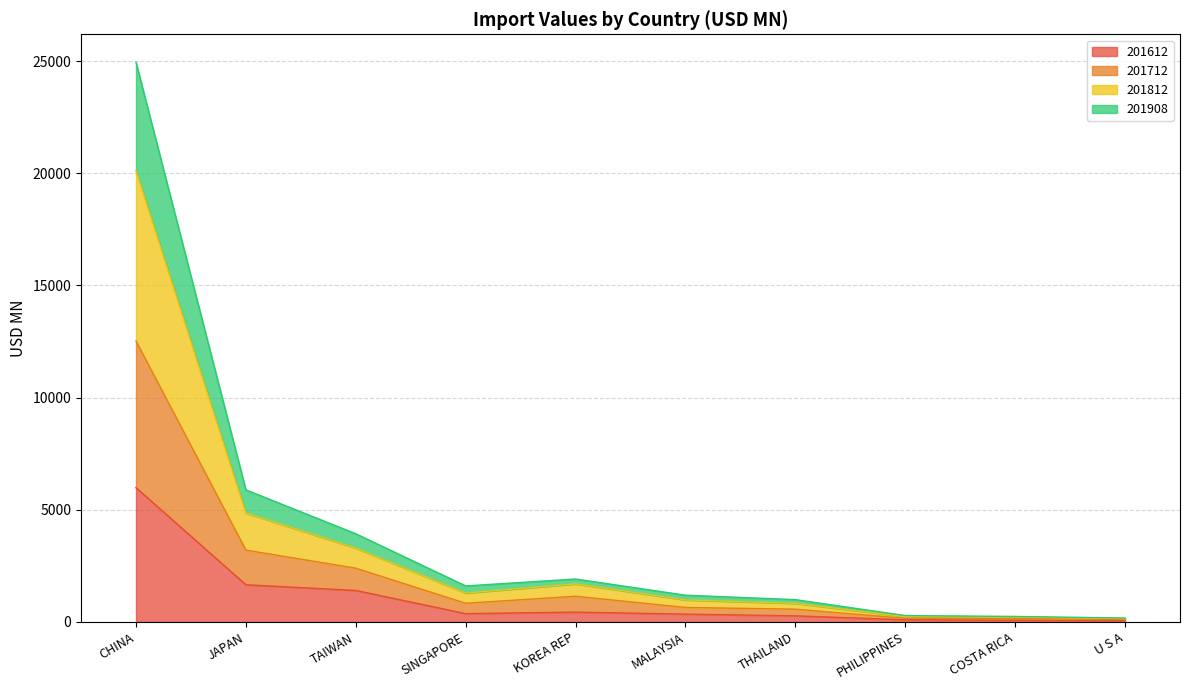

What is the highest value of the 201612 series?

5985.4